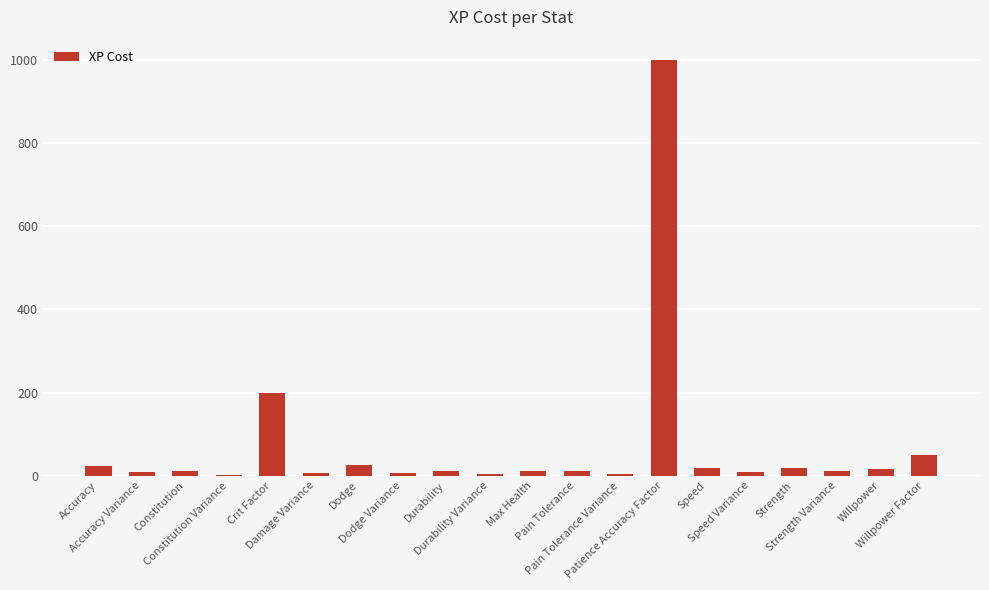

What is the change in value from Damage Variance to Speed Variance?

+3